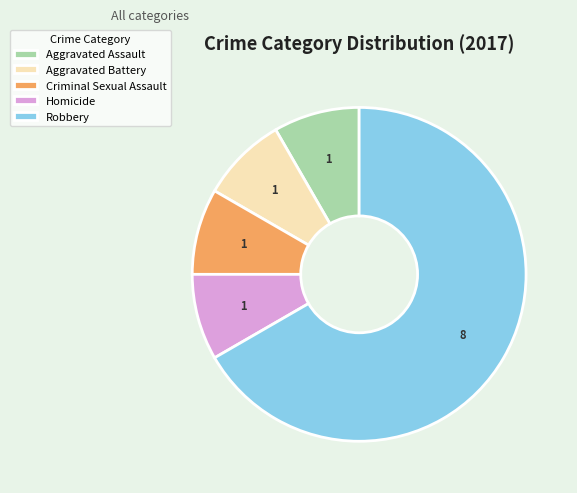

Do Criminal Sexual Assault and Aggravated Assault together represent more than half of the pie?

No